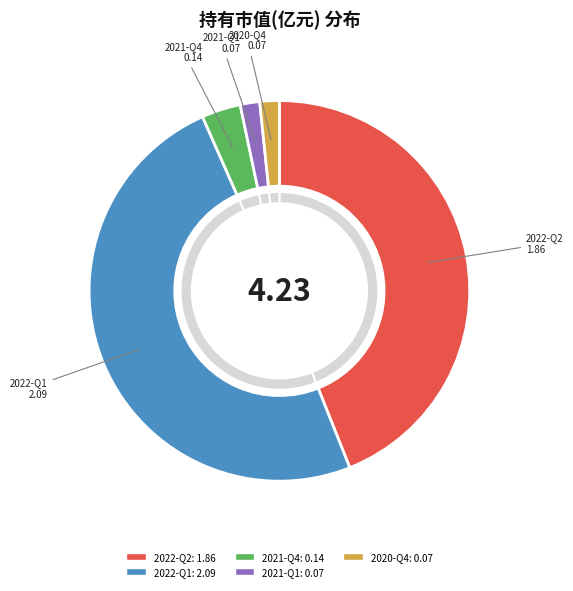

What percentage is the 2022-Q1 slice, to the nearest percent?

49%